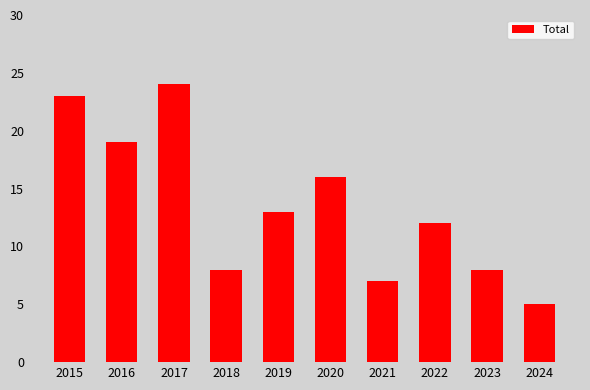

Which label corresponds to the smallest value in the chart?

2024